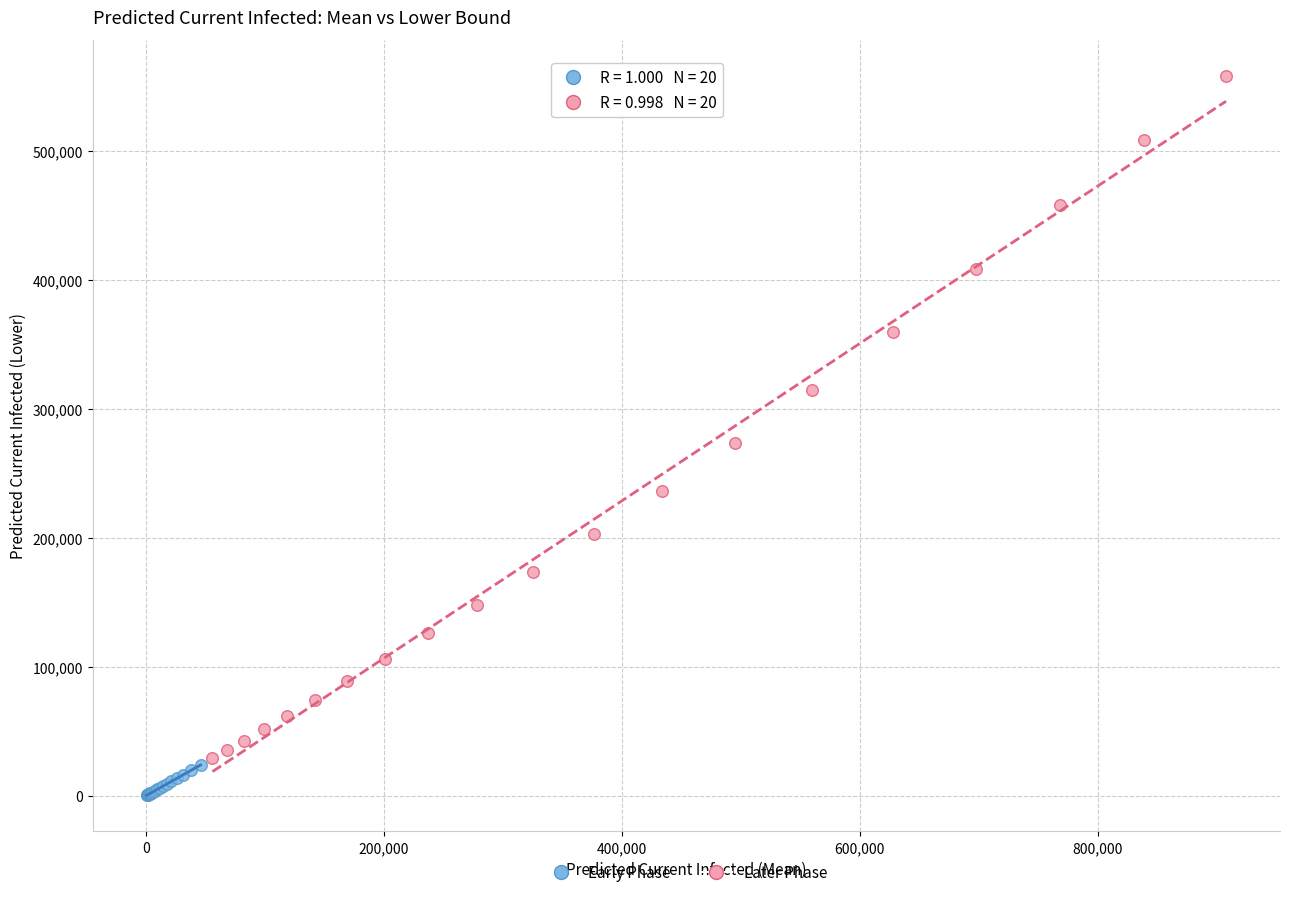

Which series has the widest spread of Y values?

Later Phase